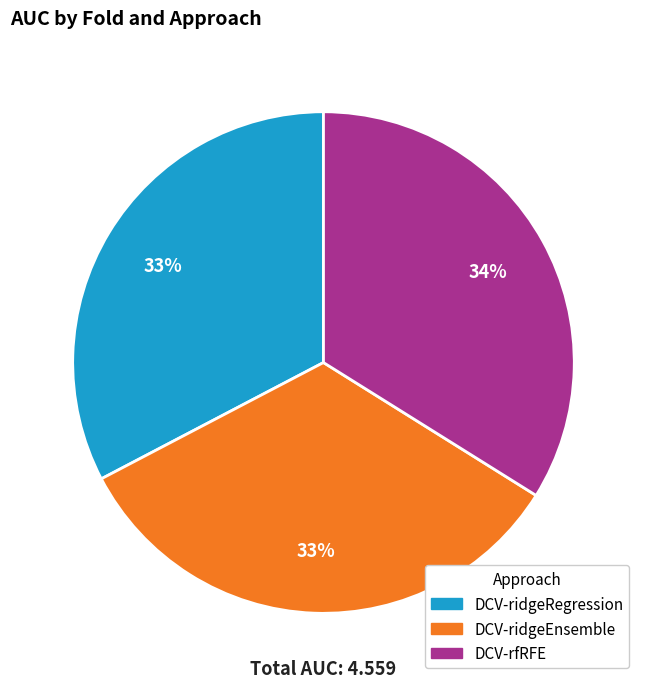

Is there a majority slice in this chart?

No